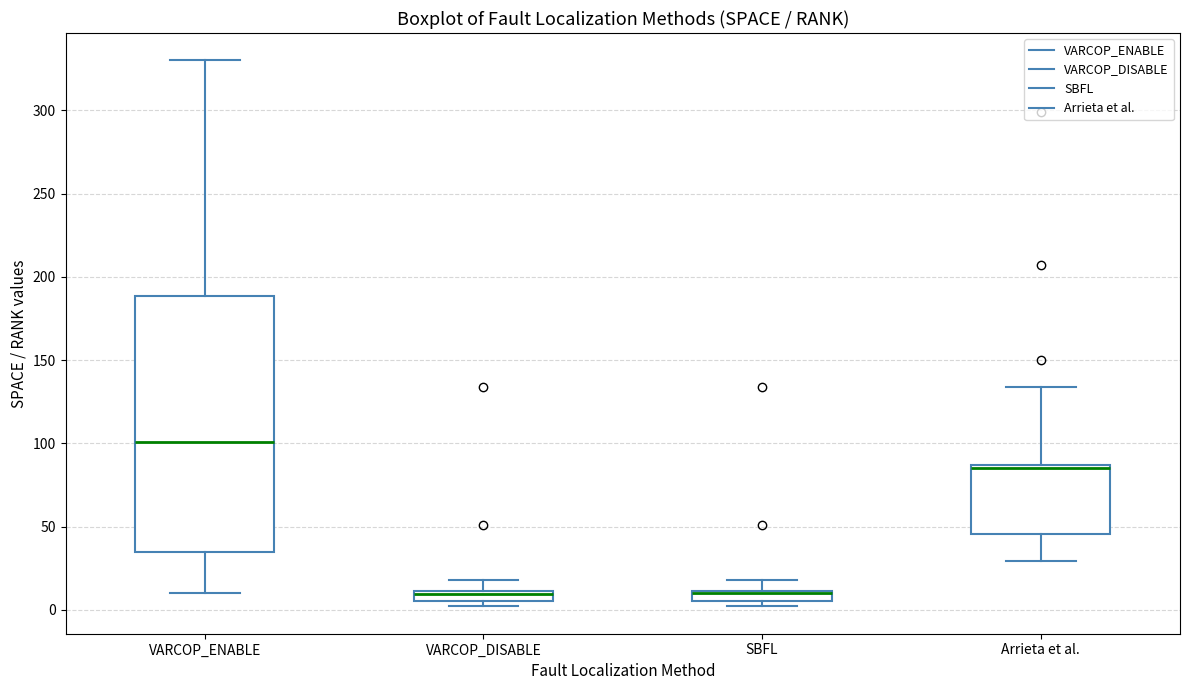

Comparing the boxes themselves (not the whiskers), which one is the tallest?

VARCOP_ENABLE